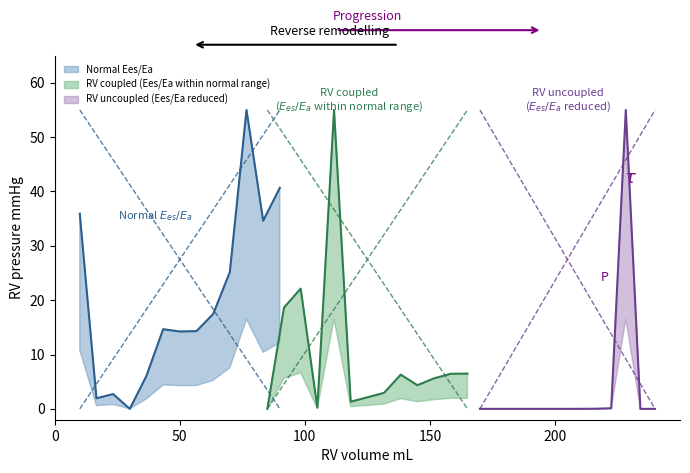

What is the average value of the Normal Ees/Ea series?

20.2